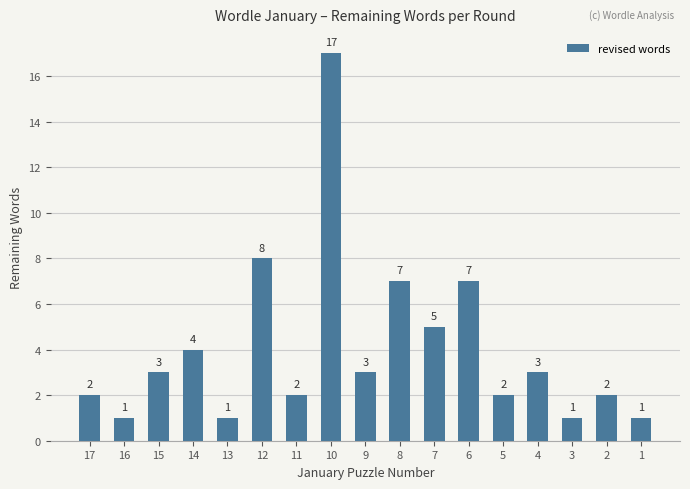

Approximately how many times larger is the value at 16 compared to 15?

0.3